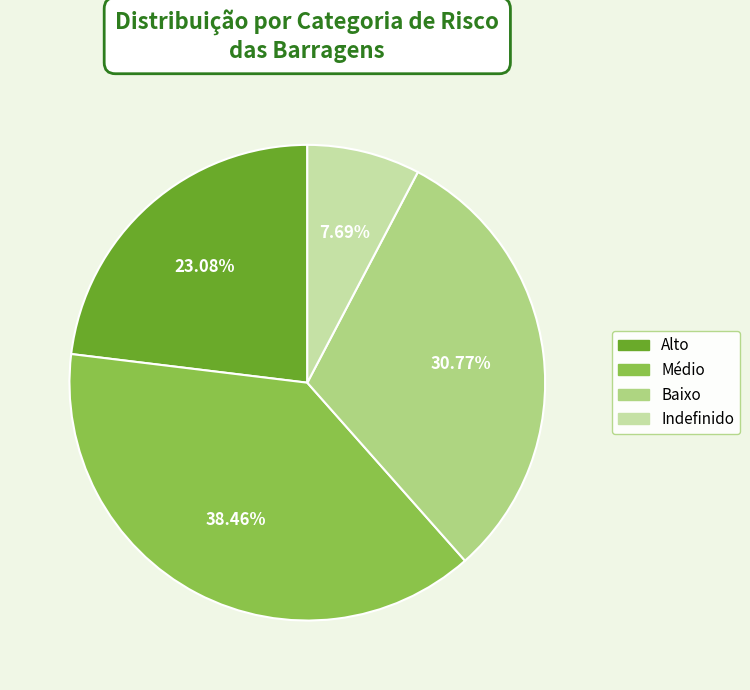

Rank the categories by value from lowest to highest.

Indefinido, Alto, Baixo, Médio